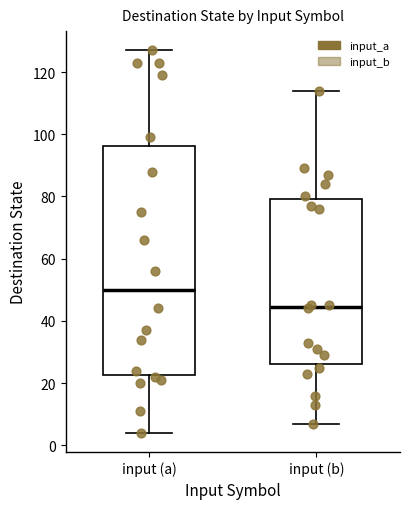

Reading left to right, read every box against the y-axis: the position of its median line, the range the box covers, and the ends of its whiskers. The values are not printed on the chart, so give them approximately, as read against the axis.

input (a): median 50, box 22 to 96, whiskers 4 to 128
input (b): median 44, box 26 to 80, whiskers 8 to 114